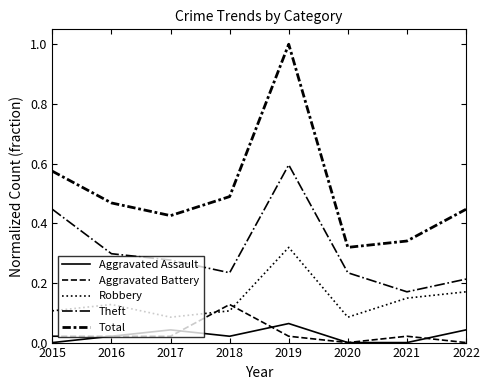

Is this an area chart (filled region under the line)?

No